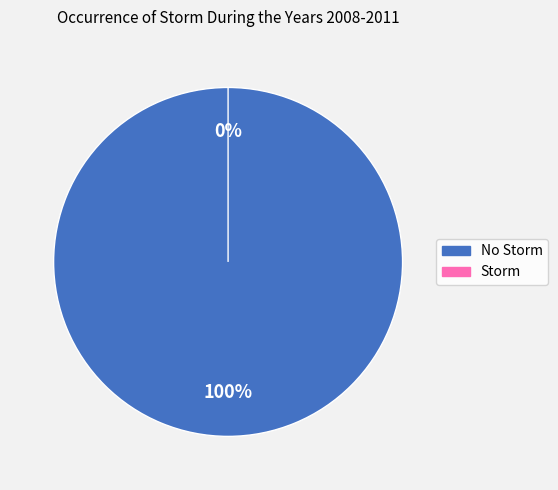

Rank the categories by value from lowest to highest.

Storm, No Storm